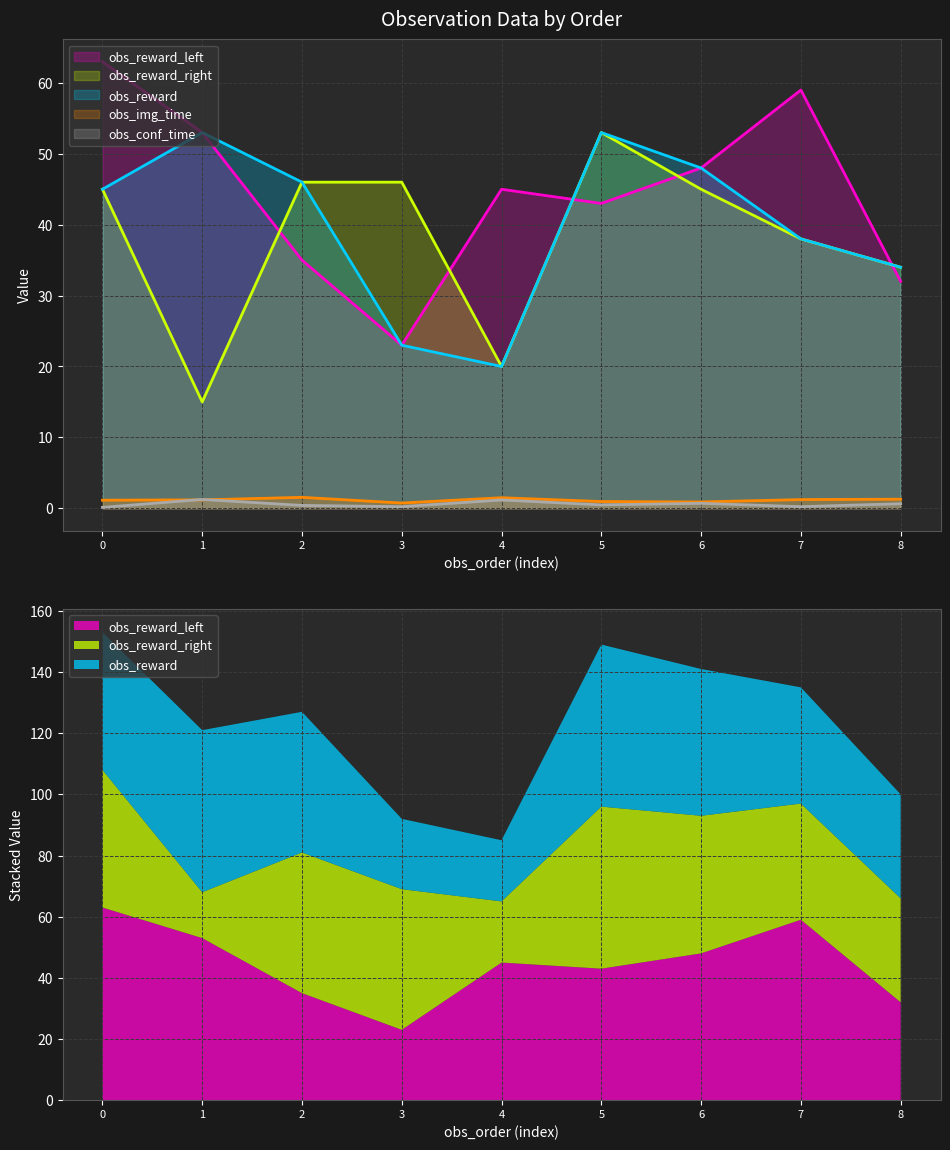

What is the difference between the maximum and minimum values in the obs_conf_time series?

1.1